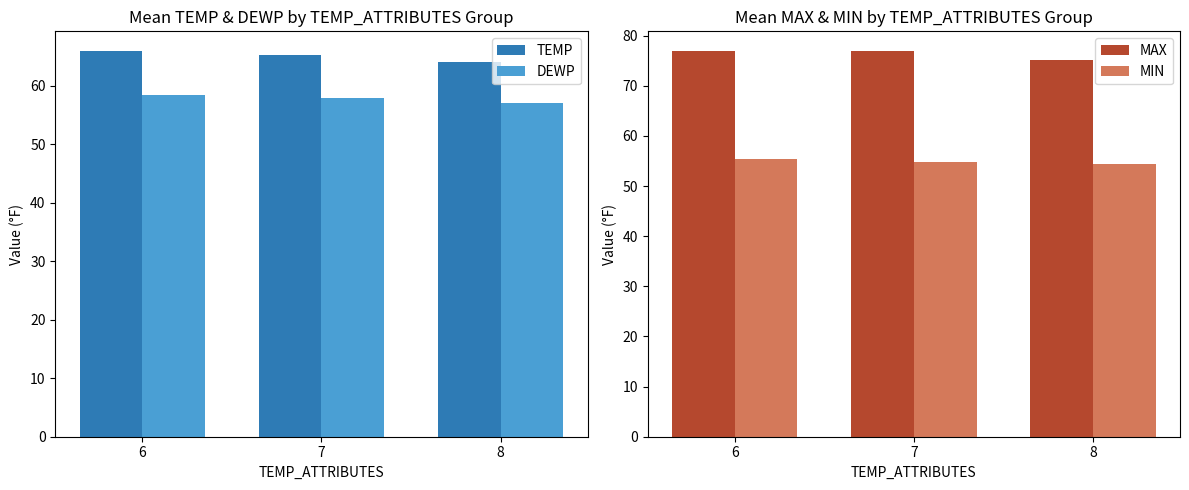

What is the difference between the highest and lowest values at 8?

20.8